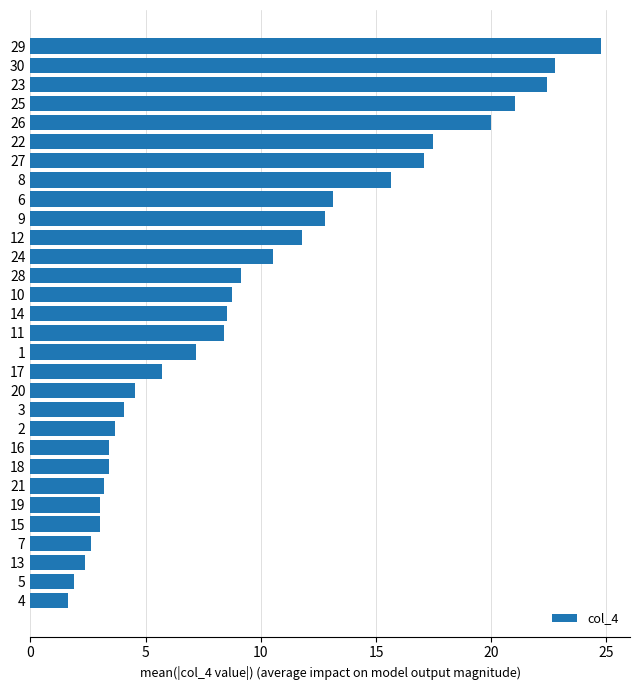

True or false: the data shows 32.5 at 27.

False